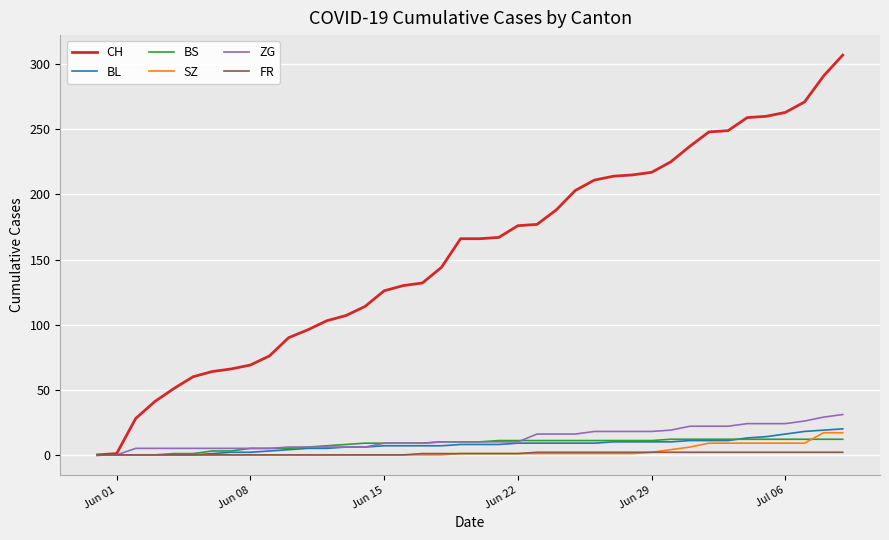

What is the highest value of the BS series?

12